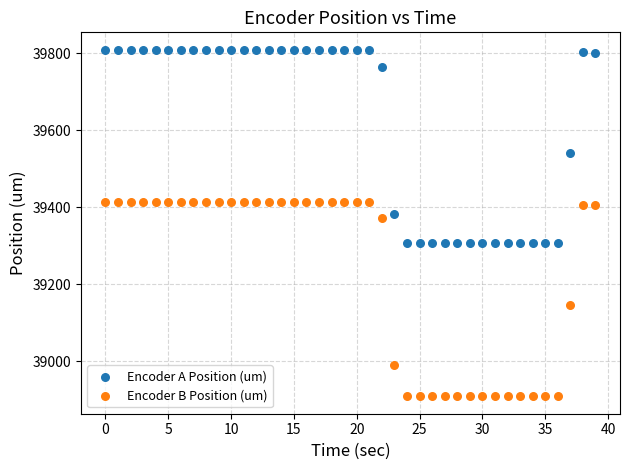

Which series reaches the minimum Y coordinate?

Encoder B Position (um)